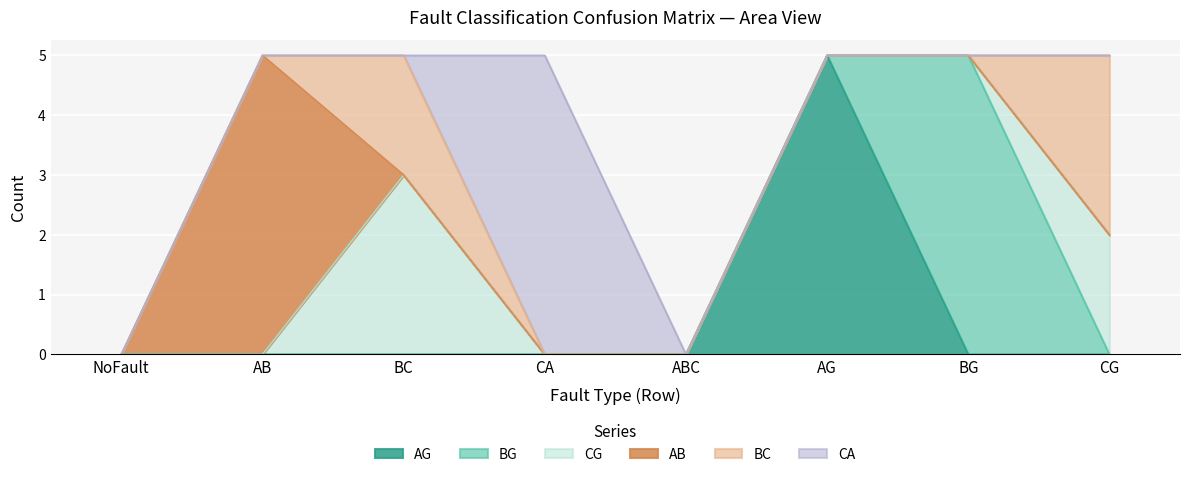

What are all the series names shown in the legend?

AG, BG, CG, AB, BC, CA